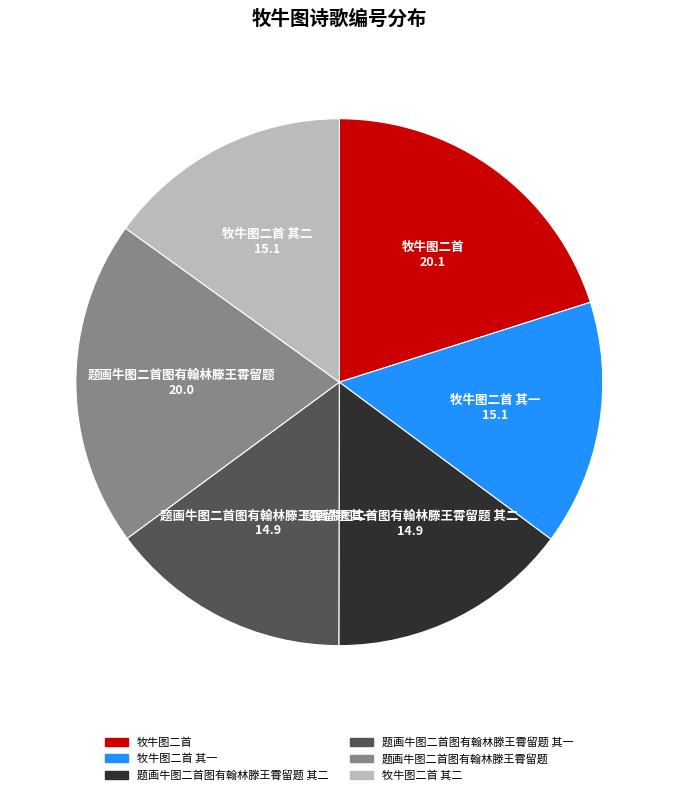

Is there any slice that represents more than half of the pie?

No